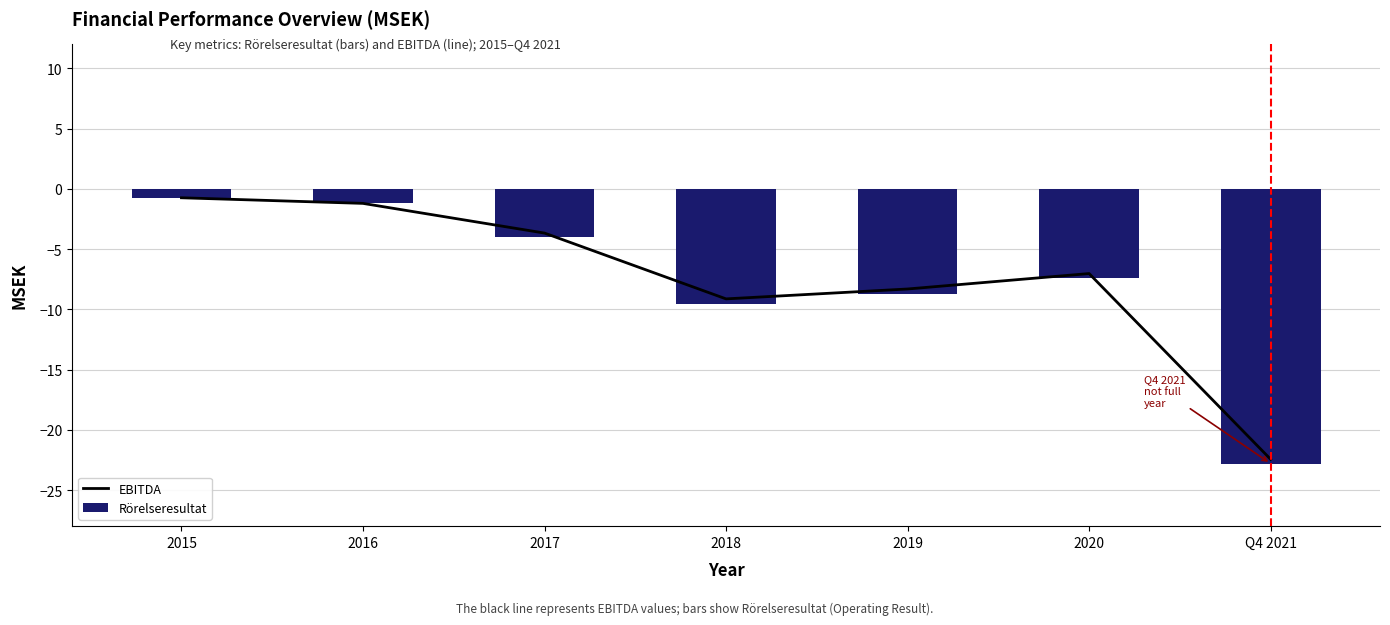

What is the maximum value shown in the chart?

-0.7